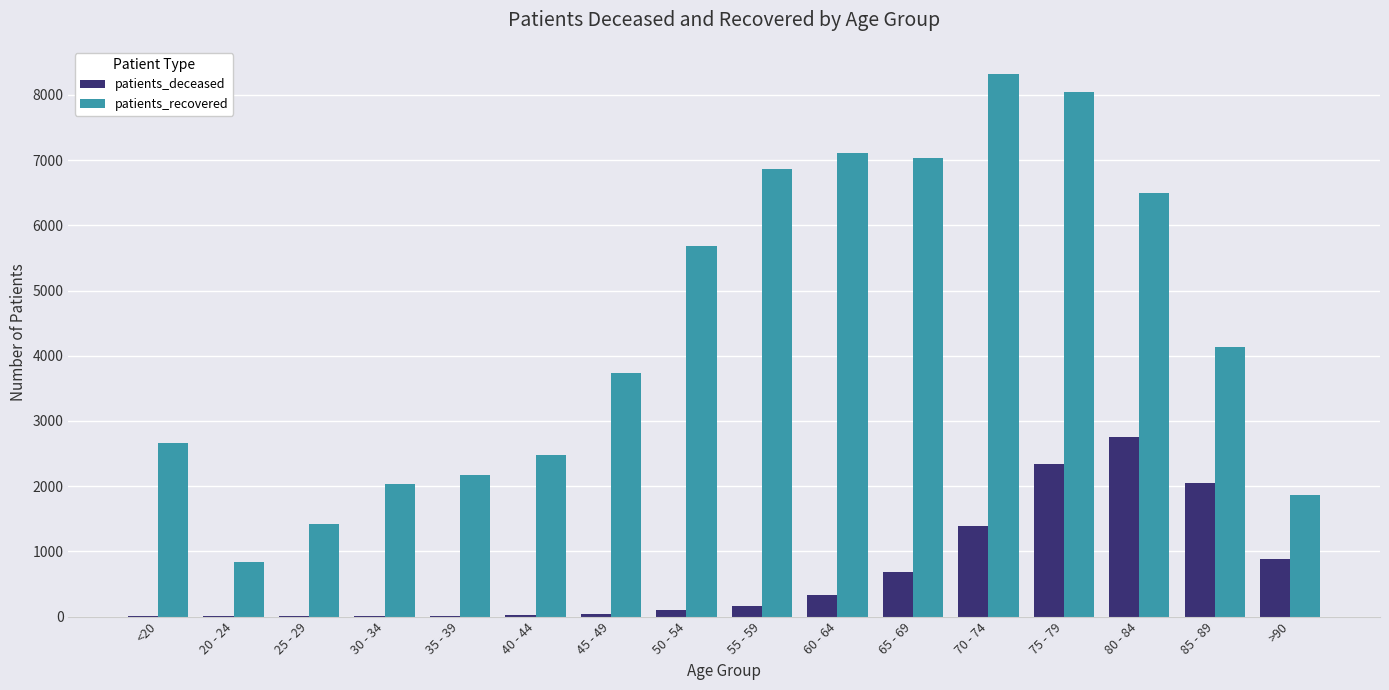

Count the number of categories in the chart.

16